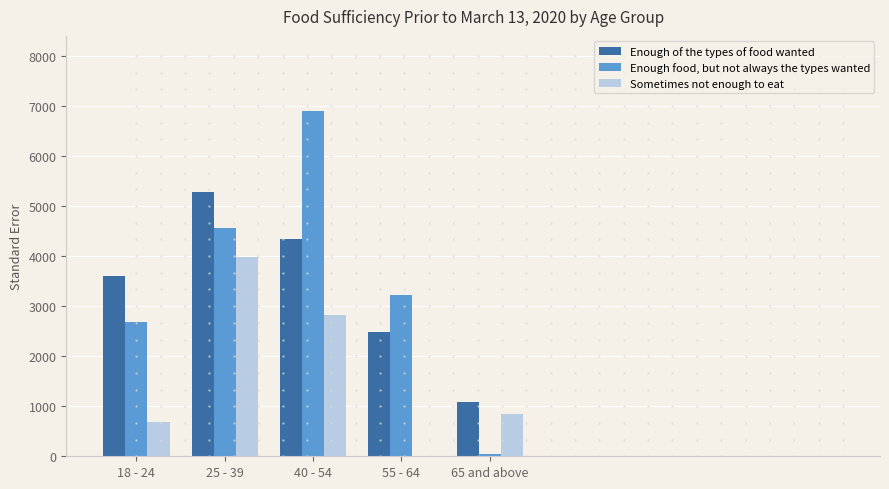

Which series has the widest spread of values?

Enough food, but not always the types wanted